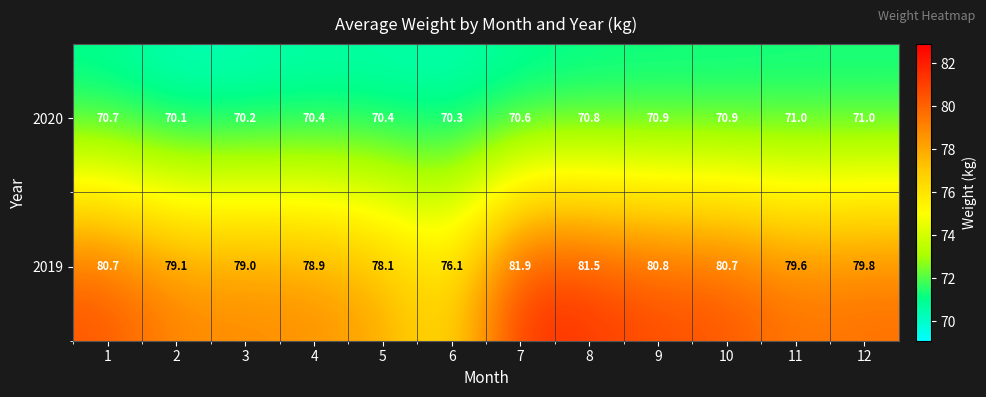

Rank the series by their average value, from lowest to highest.

2020, 2019